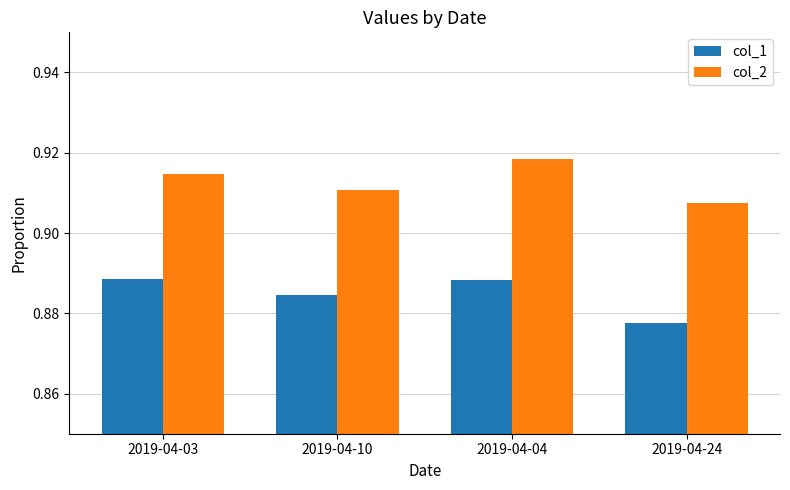

What is the label of the 1st bar from the right?

2019-04-24